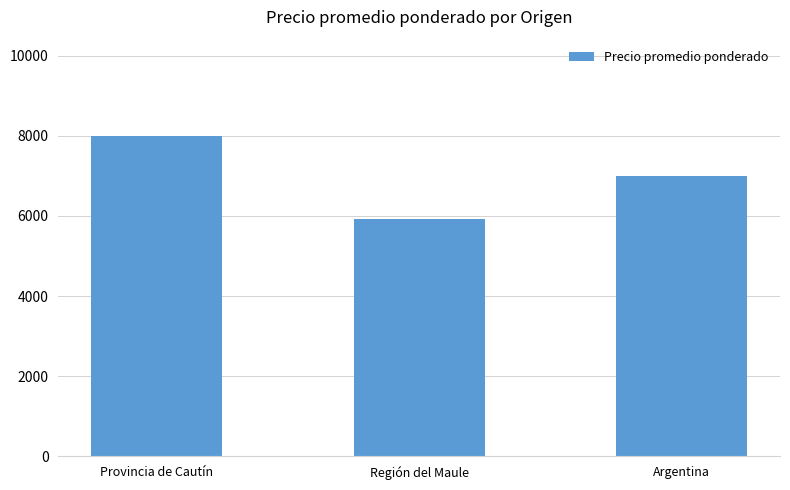

List the labels in order of value, smallest first.

Región del Maule, Argentina, Provincia de Cautín